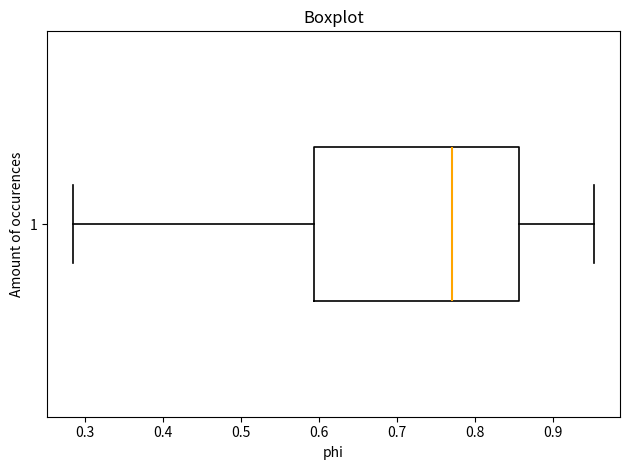

Where does the right whisker of the box at y = 1 end on the x-axis? The values are not printed on the chart, so give them approximately, as read against the axis.

0.95